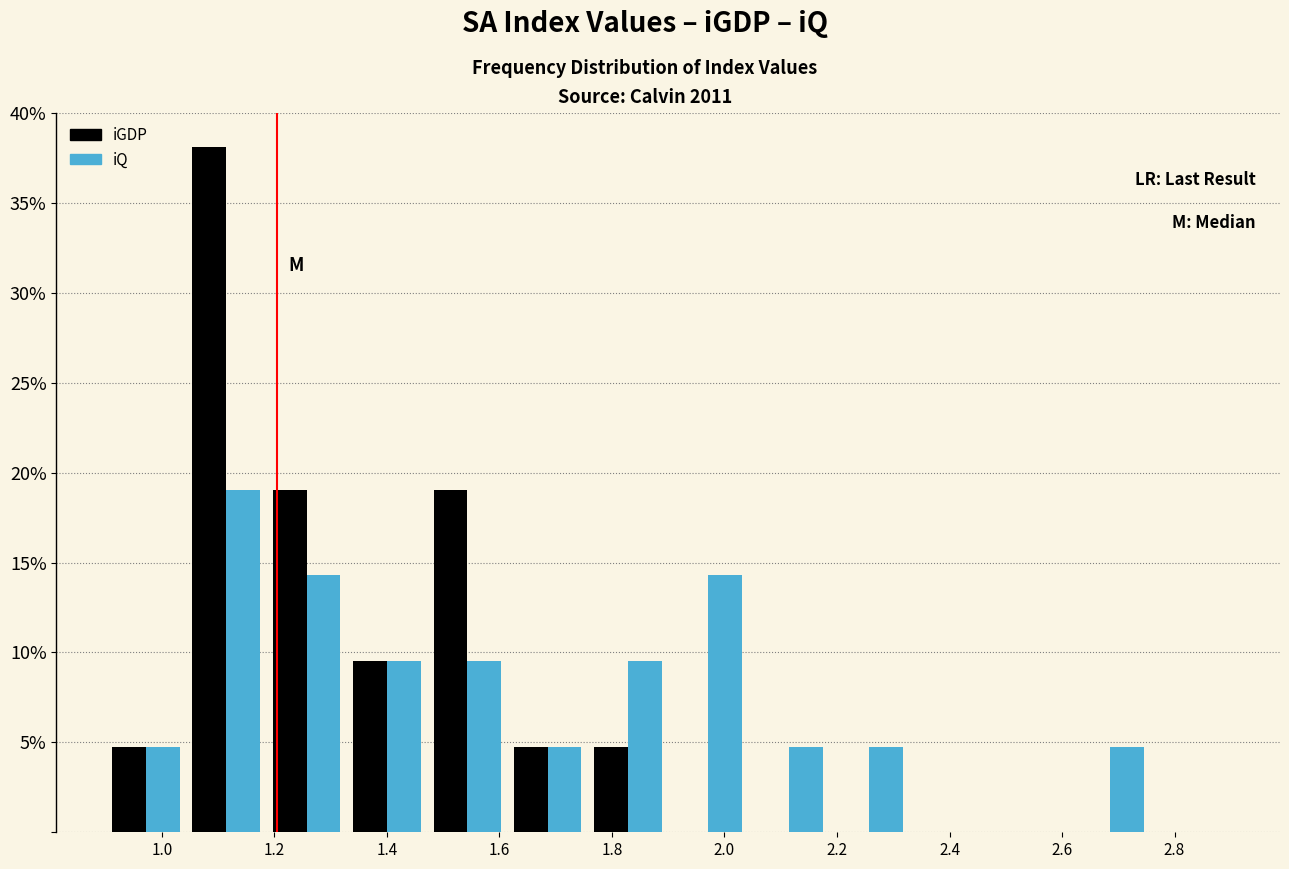

In the iQ series, which range on the x-axis has the tallest bar?

1.04 to 1.18